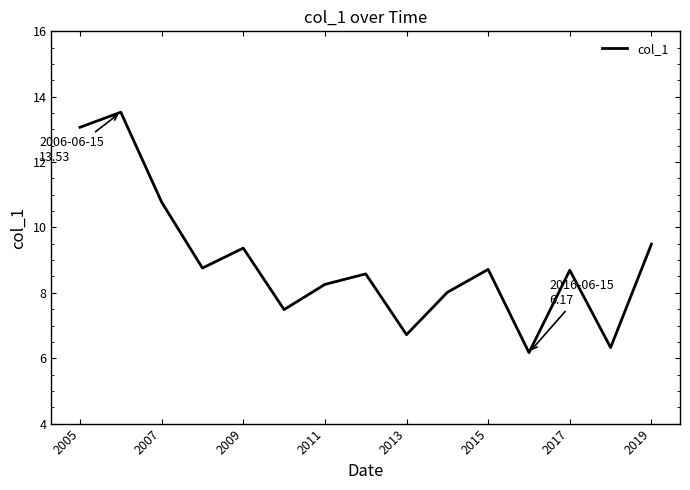

What is the difference between the second highest and second lowest values?

6.7